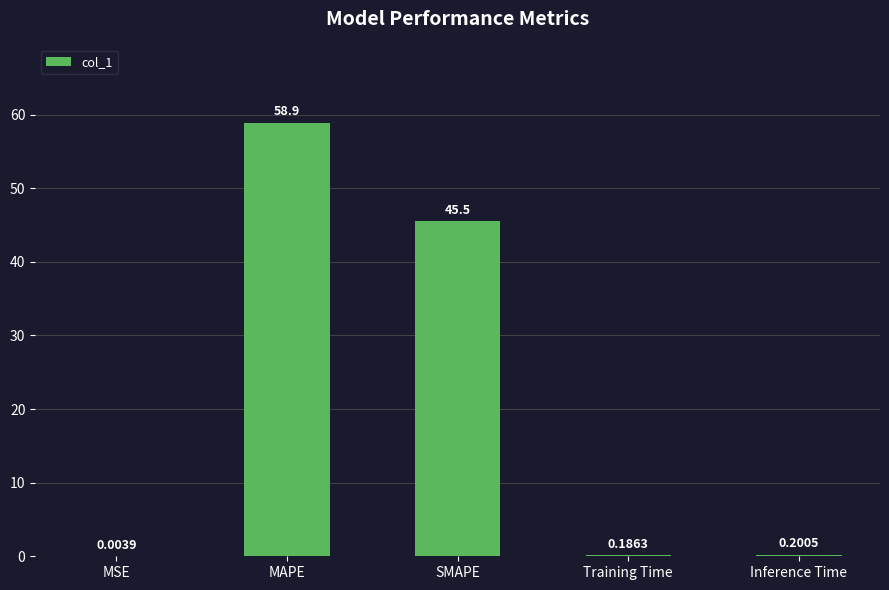

Count the number of categories in the chart.

5